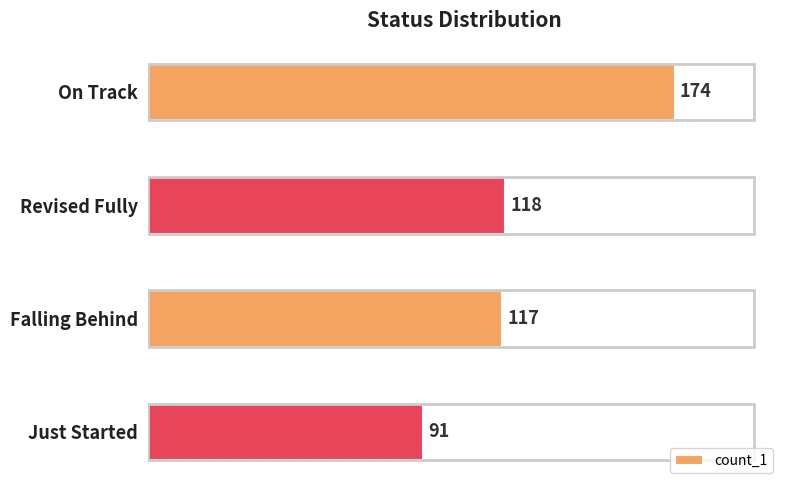

Reading top to bottom, list all the values displayed in this chart.

174	118	117	91